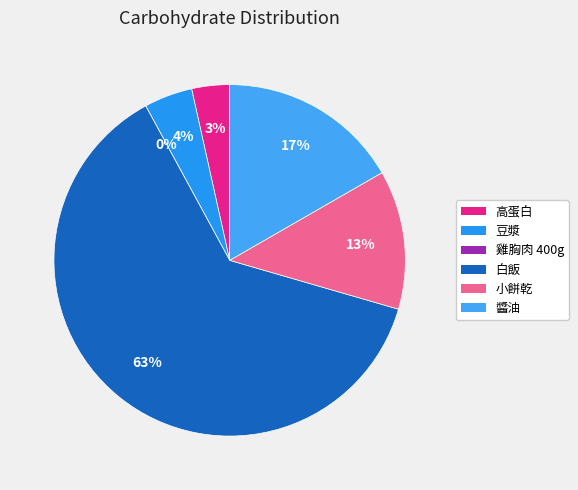

The 雞胸肉 400g slice represents 14% of the pie. True or false?

False